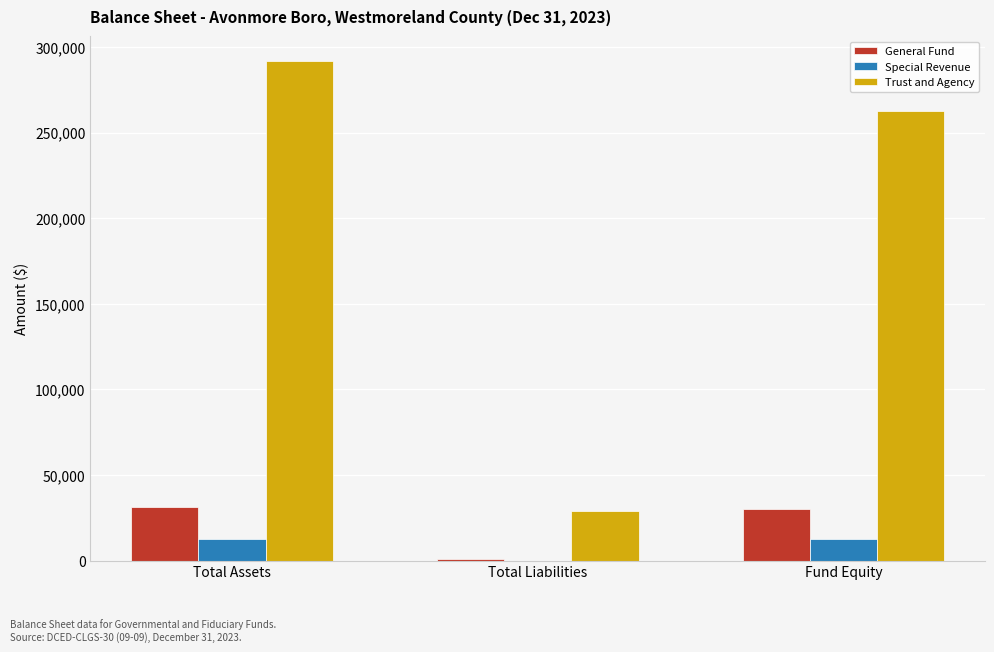

What is the sum of all General Fund values?

62058